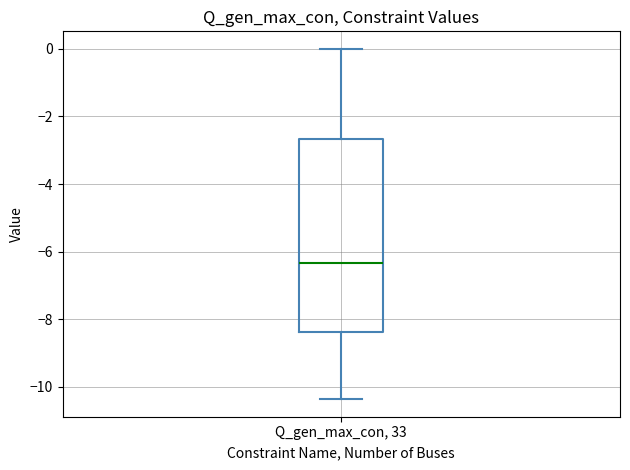

Where does the lower whisker of the box for Q_gen_max_con, 33 end on the y-axis? The values are not printed on the chart, so give them approximately, as read against the axis.

-10.4